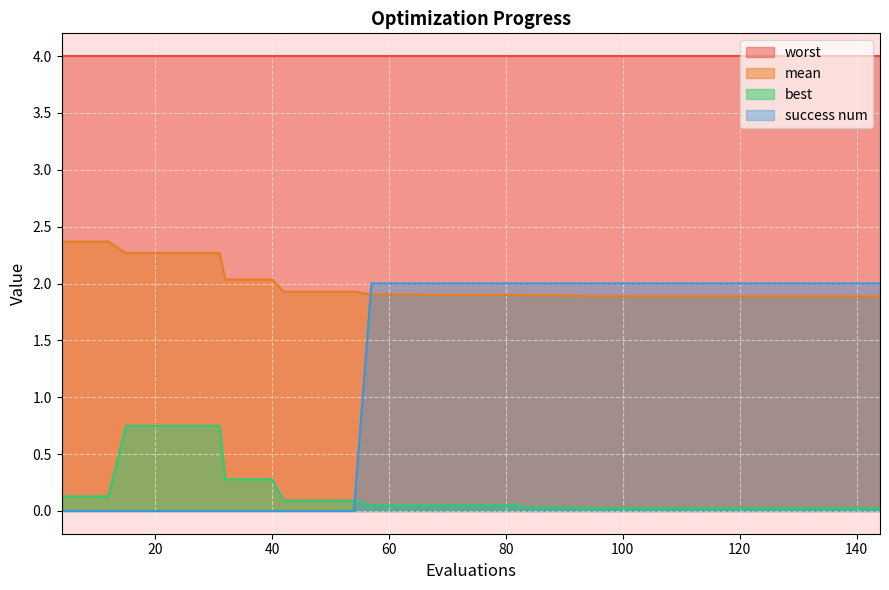

How many series are shown in this chart?

4